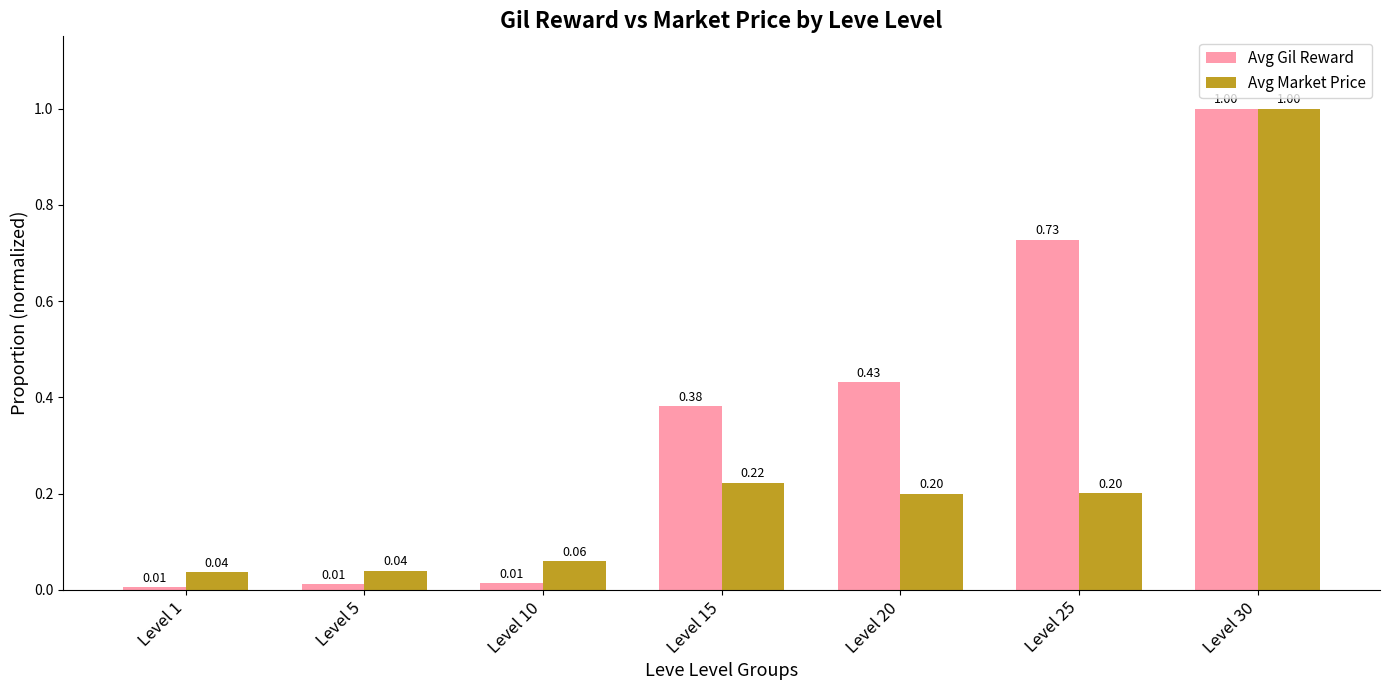

Which series has the widest spread of values?

Avg Gil Reward